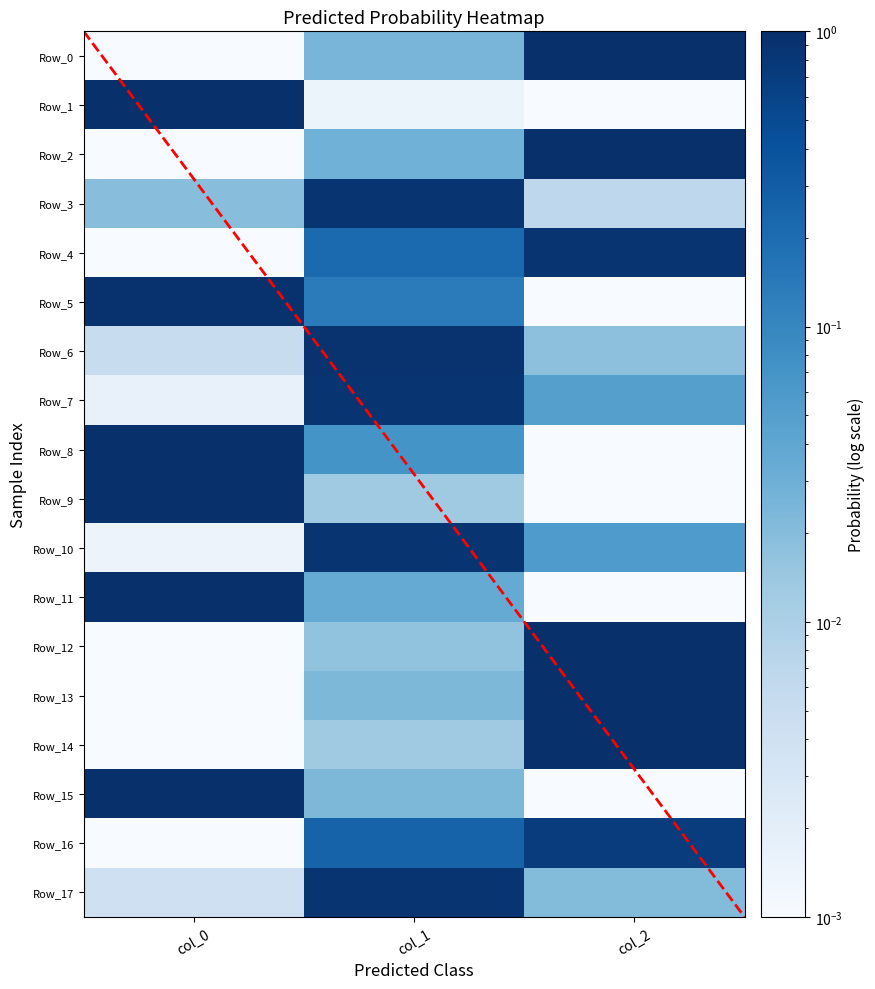

Where is Row_3 nearest to the value 0?

col_2